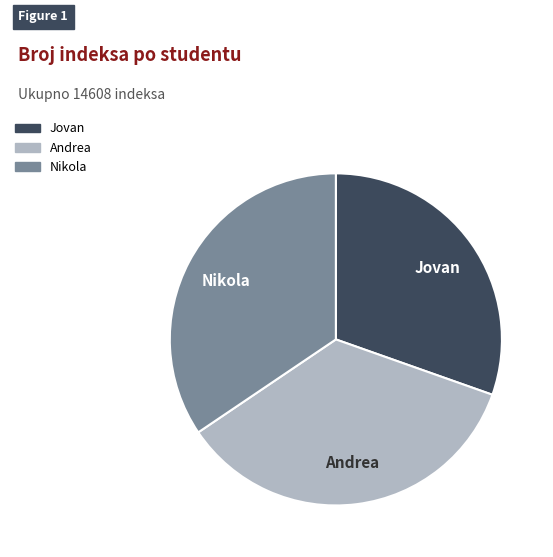

Combined, do Andrea and Nikola account for over 50%?

Yes